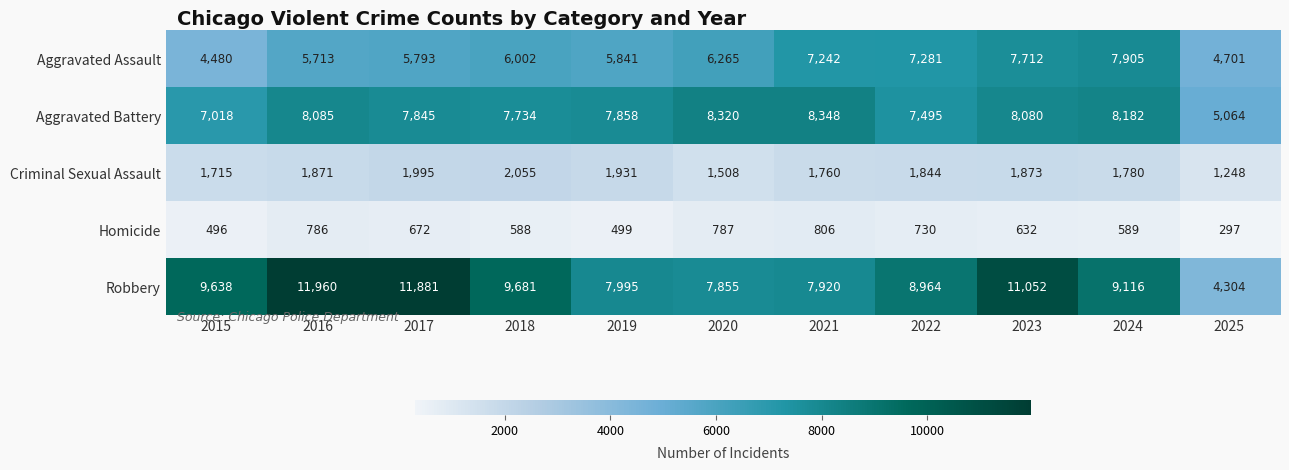

What value does the Homicide series have at 2017, to the nearest 50?

650